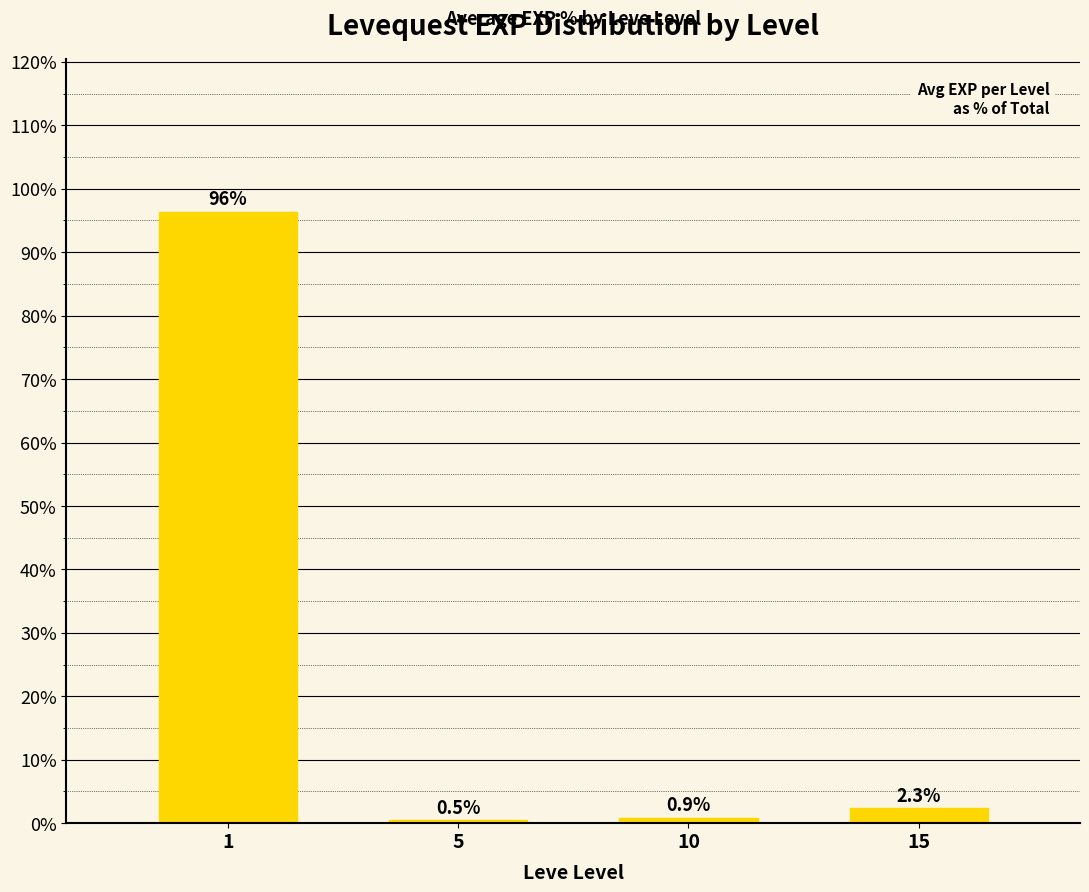

List the labels in order of value, largest first.

1, 15, 10, 5